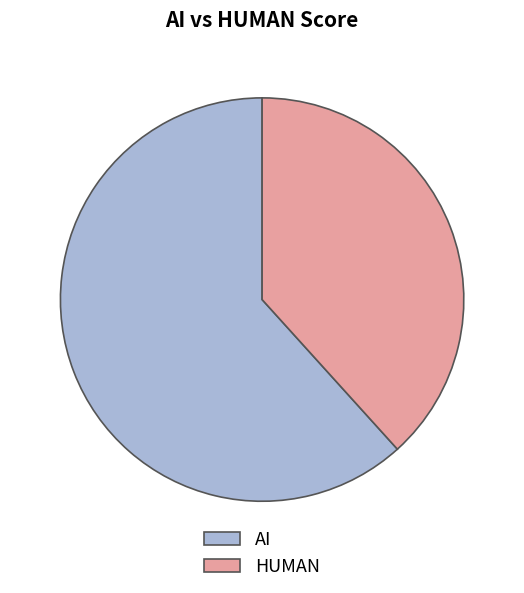

Do HUMAN and AI together represent more than half of the pie?

Yes